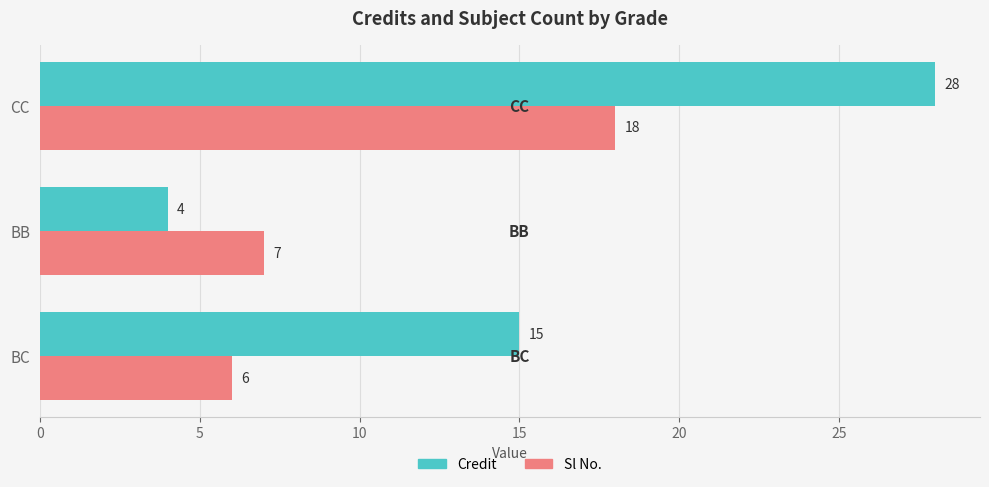

What is the approximate value of Sl No. at CC, to the nearest 10?

20